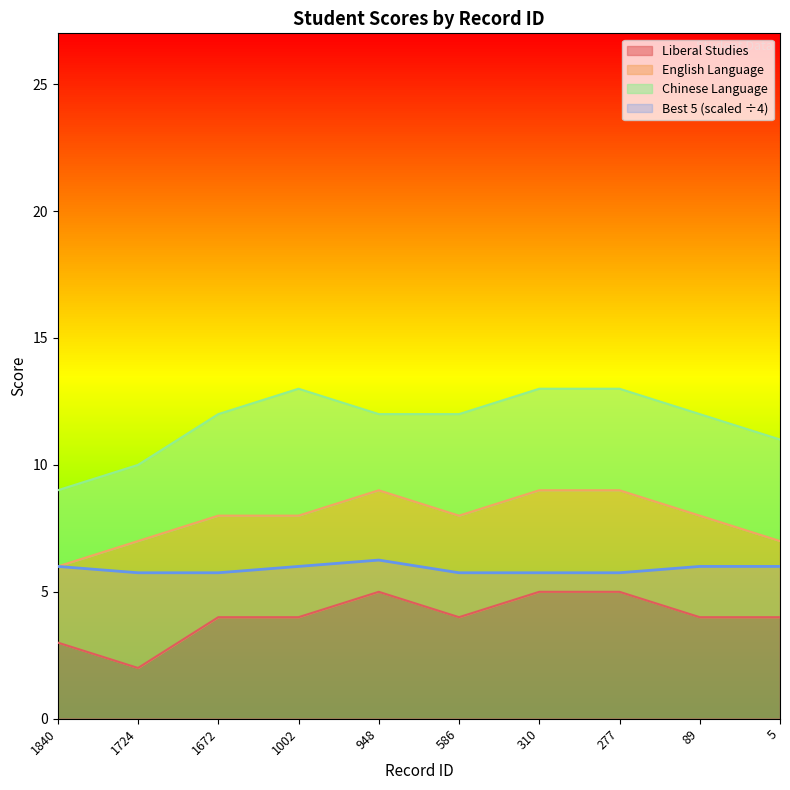

How many Best 5 values are between 5 and 6?

9